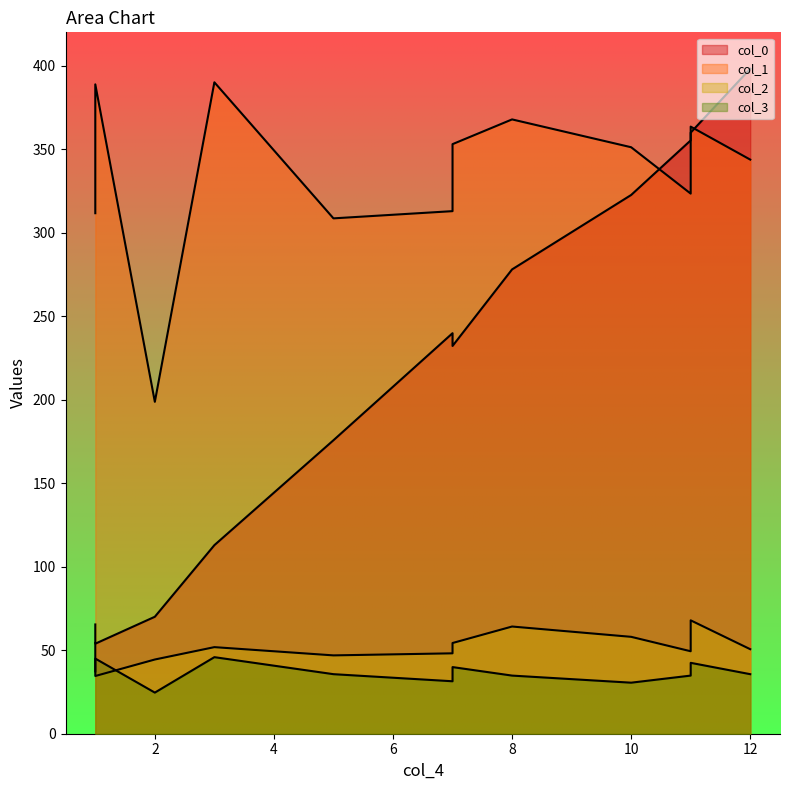

Where does the col_0 series first go above 239?

7